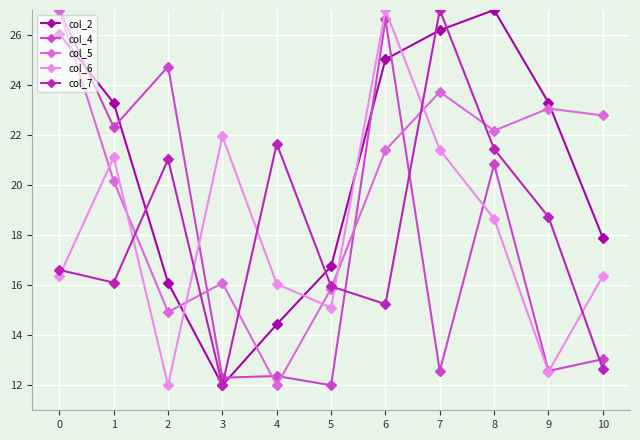

True or false: col_5 and col_4 cross at least once.

True